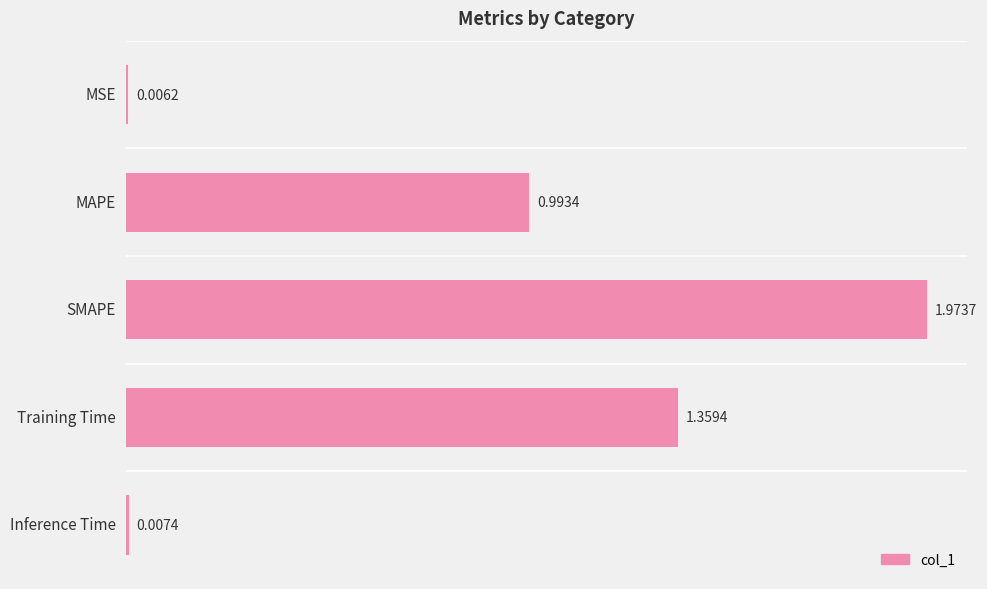

What is the sum of all values?

4.3